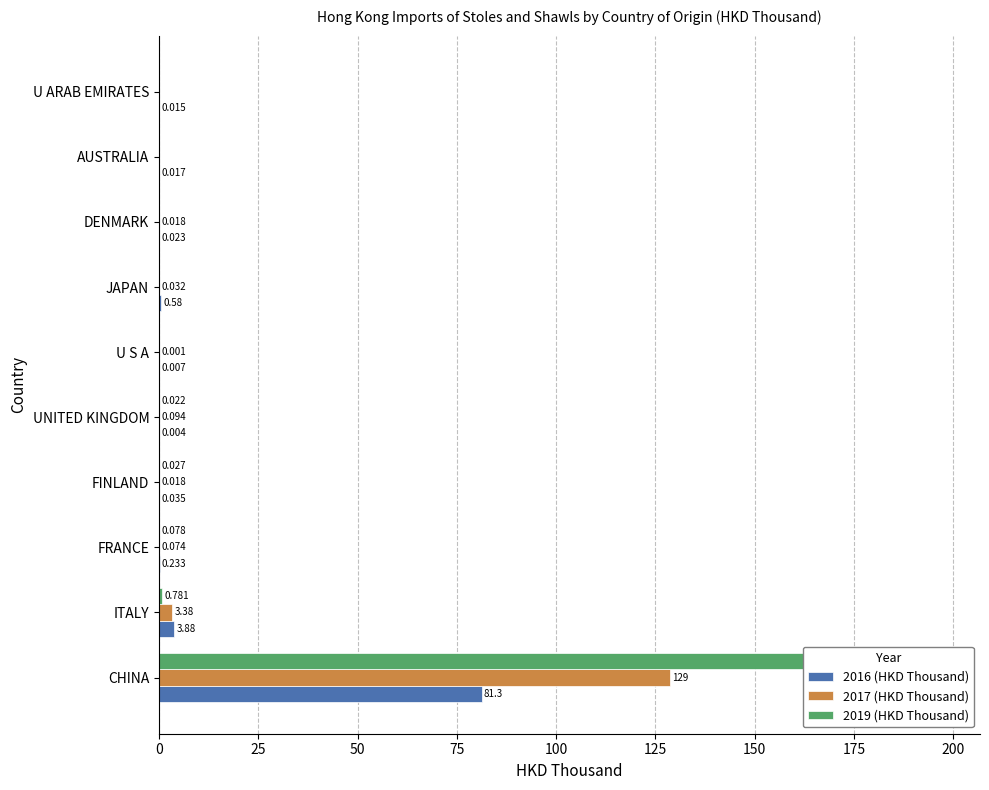

Reading left to right, transcribe all the data shown in this chart.

2016 (HKD Thousand): 81.3	3.9	0.2	0.0	0.0	0.0	0.6	0.0	0.0	0.0
2017 (HKD Thousand): 128.6	3.4	0.1	0.0	0.1	0.0	0.0	0.0	0.0	0.0
2019 (HKD Thousand): 196.9	0.8	0.1	0.0	0.0	0.0	0.0	0.0	0.0	0.0